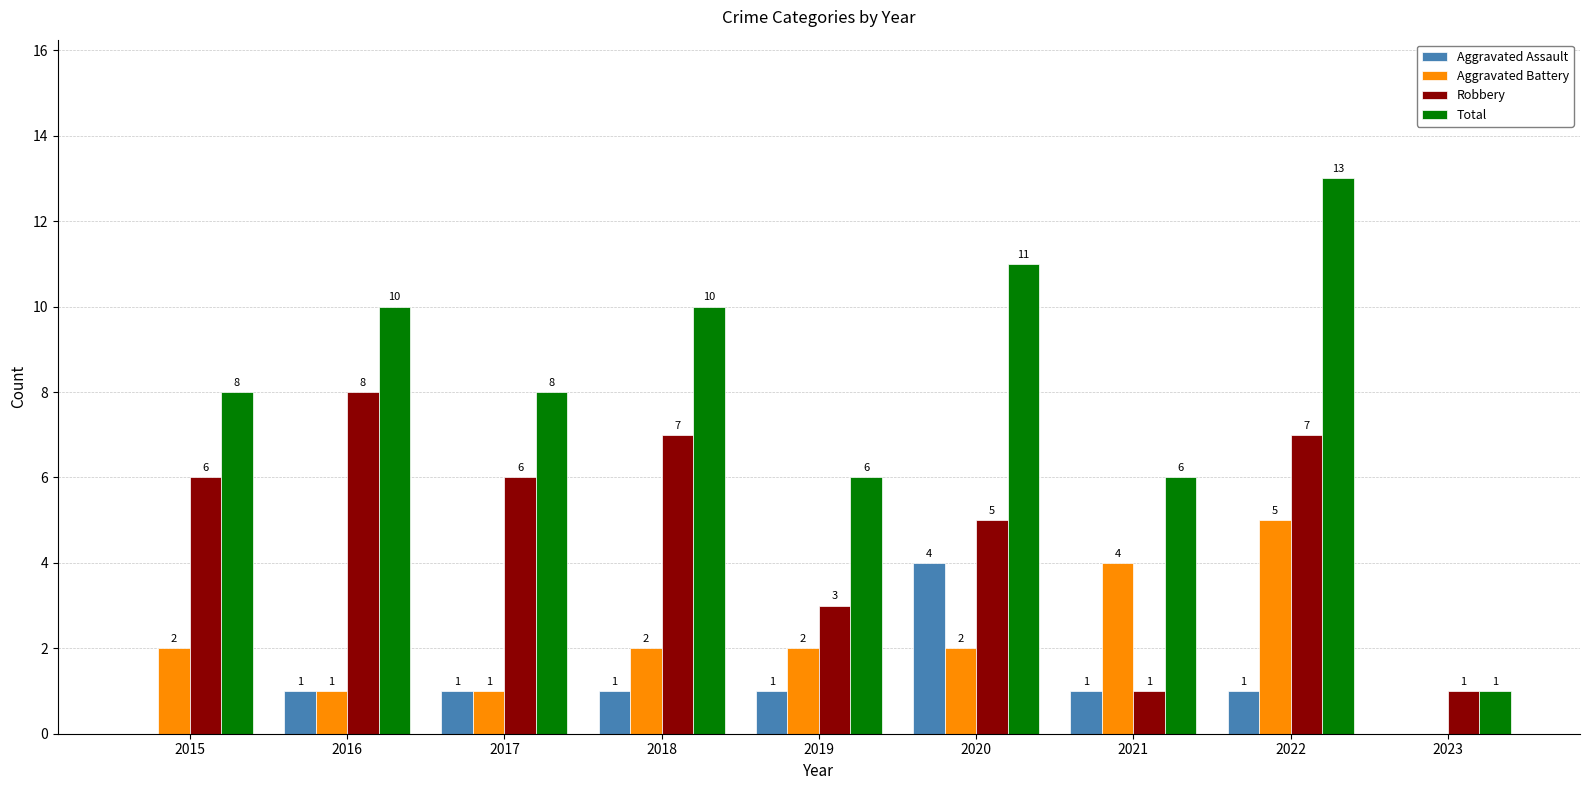

True or false: Robbery has a value of 7 at 2022.

True